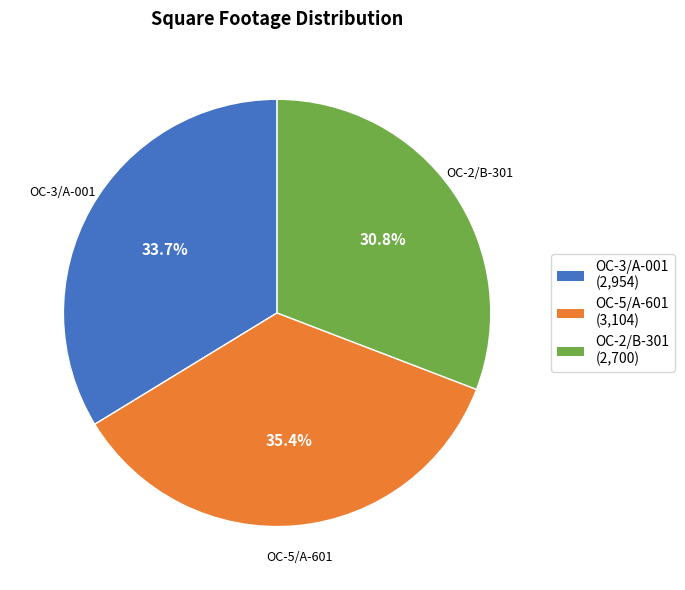

Which has a higher value, OC-3/A-001 or OC-2/B-301?

OC-3/A-001